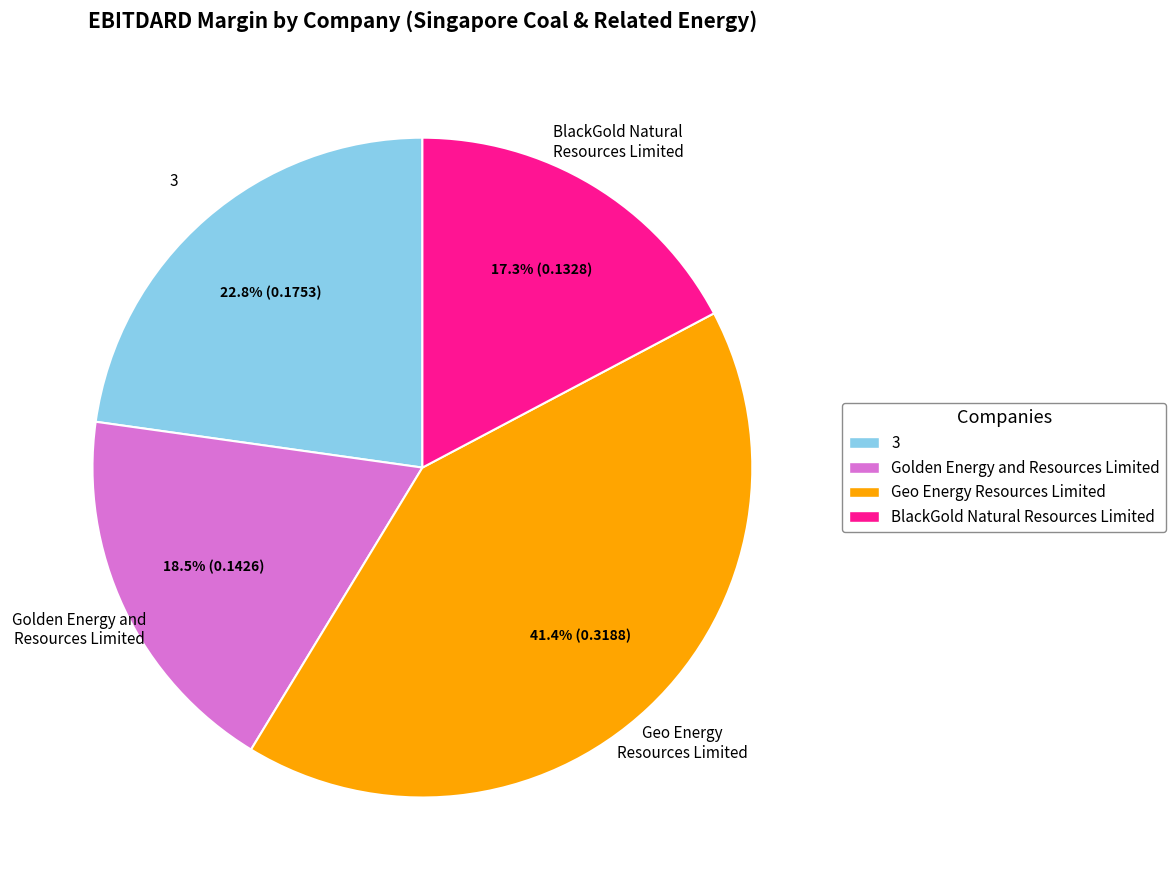

Is there a majority slice in this chart?

No